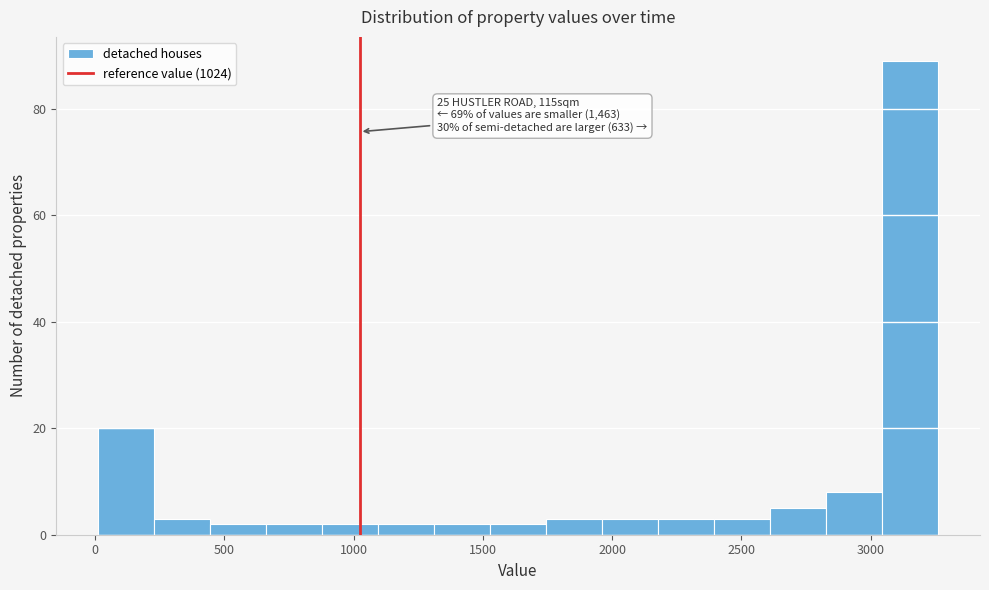

Over which range of the x-axis is the bar tallest?

3050 to 3250